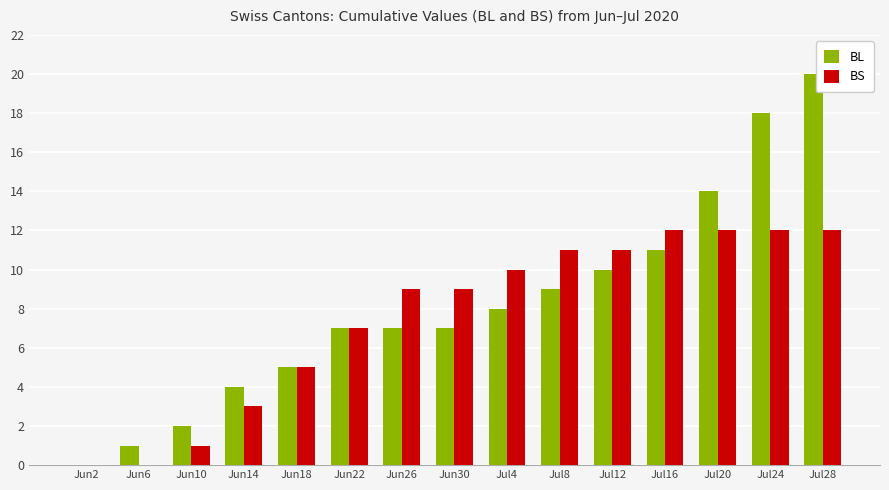

Reading right to left, what are all the values shown in this chart?

BL: 20	18	14	11	10	9	8	7	7	7	5	4	2	1	0
BS: 12	12	12	12	11	11	10	9	9	7	5	3	1	0	0